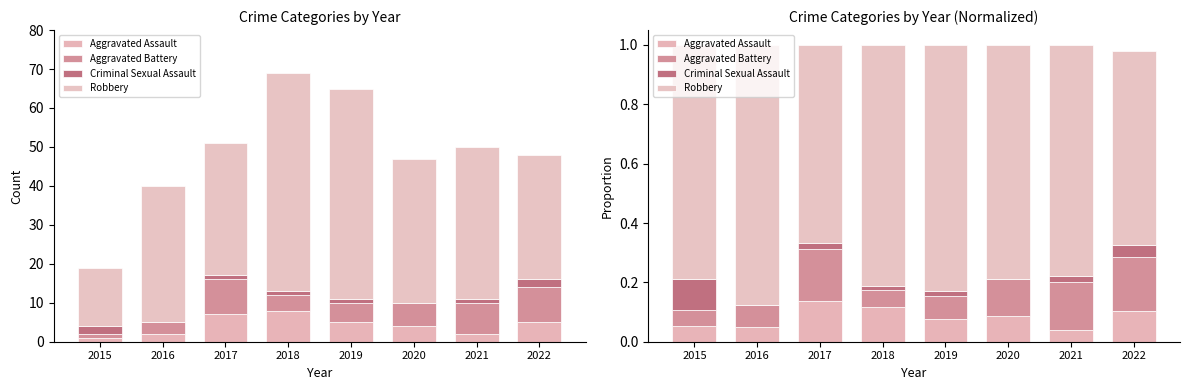

What are all the series names shown in the legend?

Aggravated Assault, Aggravated Battery, Criminal Sexual Assault, Robbery